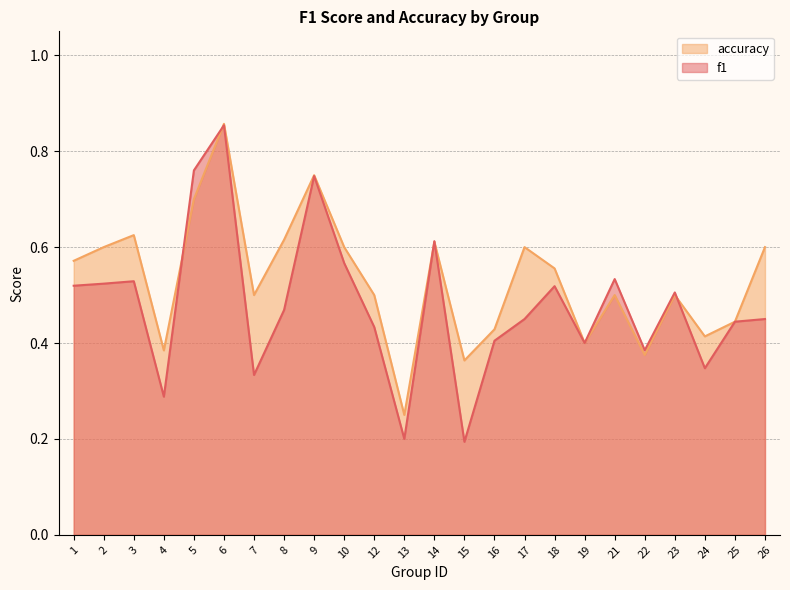

True or false: f1 has more than 2 points higher than both neighbors.

True